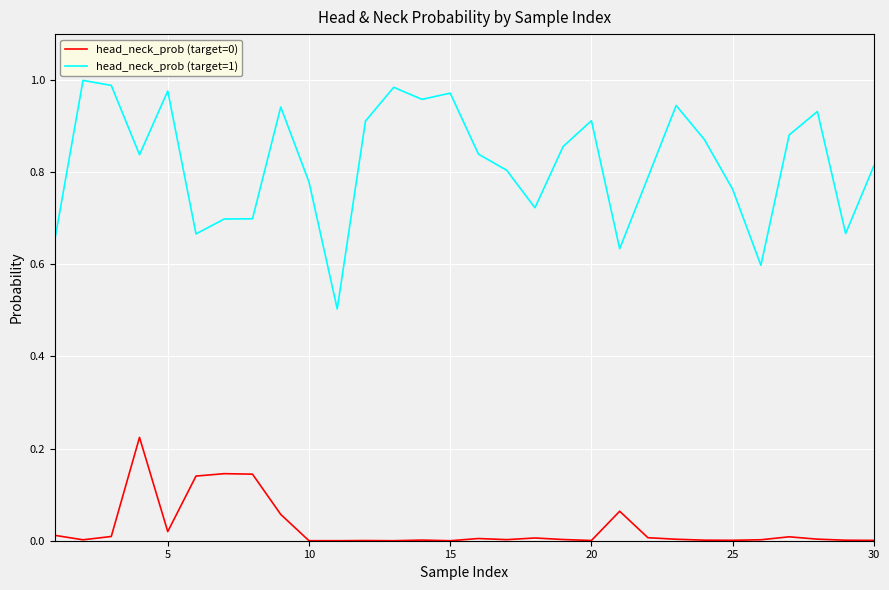

At how many categories does at least one series exceed 0?

30